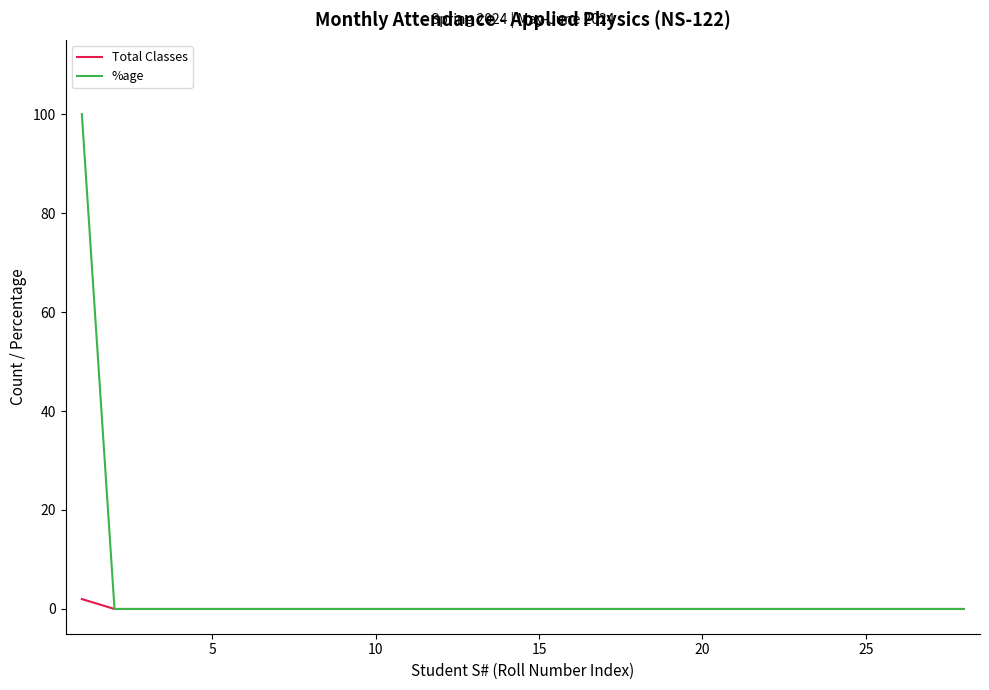

Which series has the largest range (max minus min)?

%age